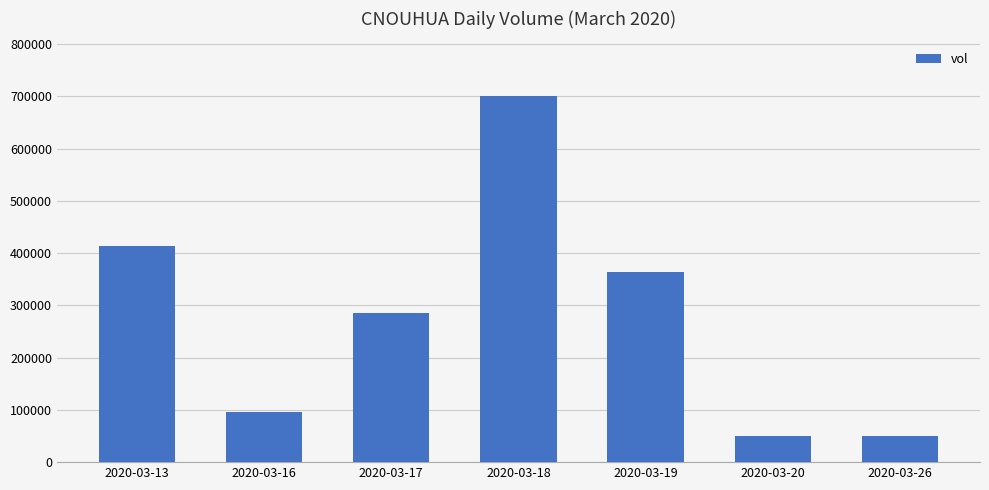

How many values are below 285000?

3